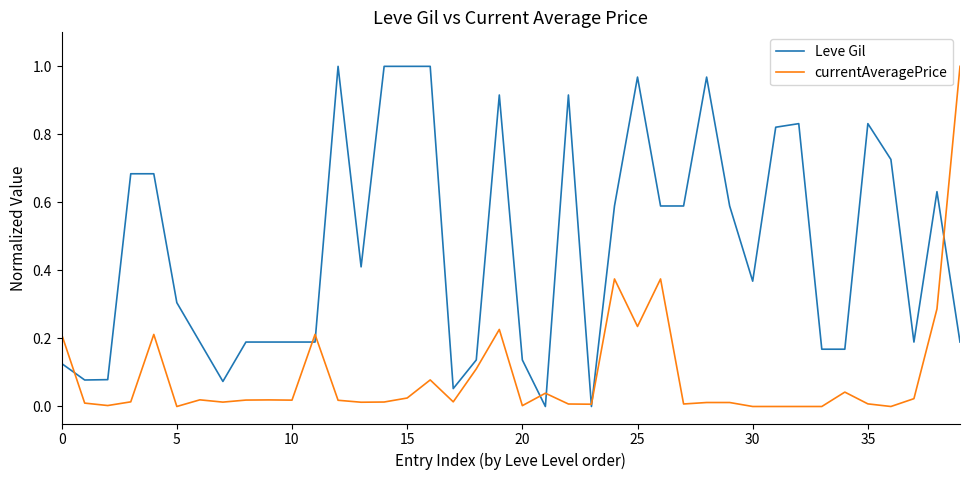

Rank the series by their average value, from lowest to highest.

currentAveragePrice, Leve Gil